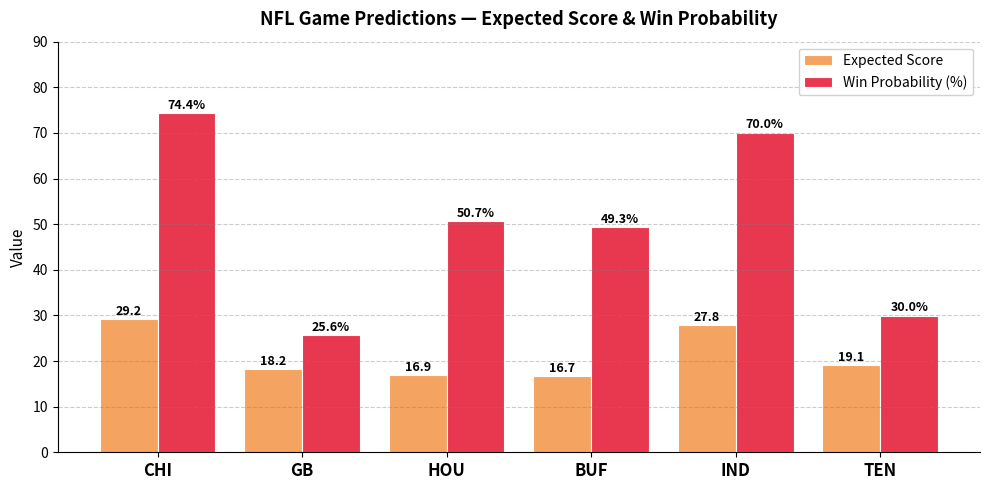

How many series are shown in this chart?

2